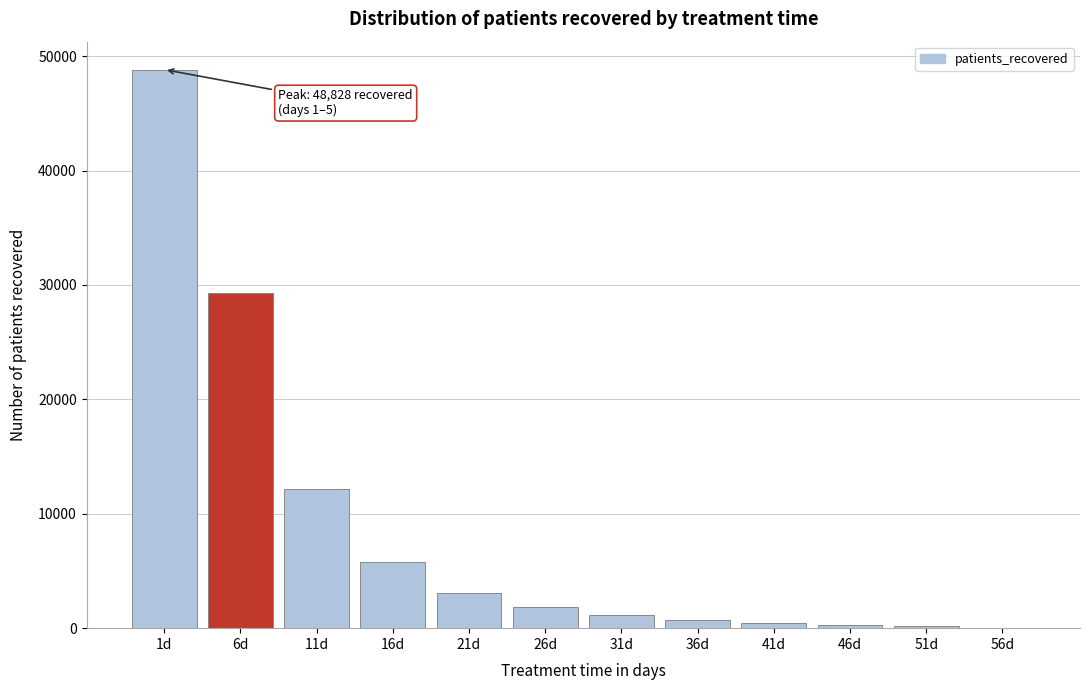

Is it true that the value at 11d is 15852?

False